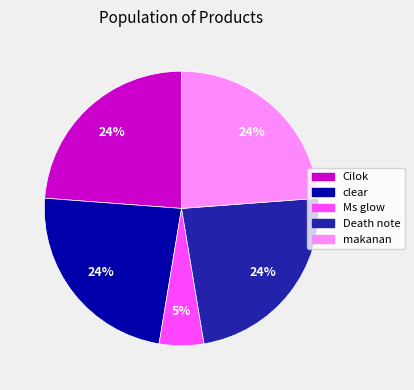

What is the ratio of the value at Ms glow to the value at makanan?

0.2